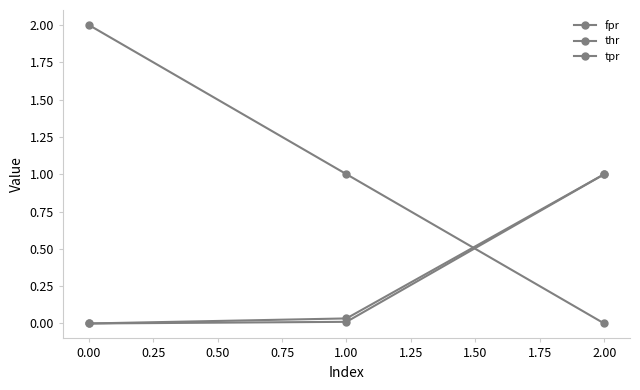

Reading right to left, what are all the values shown in this chart?

fpr: 1.0	0.0	0.0
thr: 0.0	1.0	2.0
tpr: 1.0	0.0	0.0